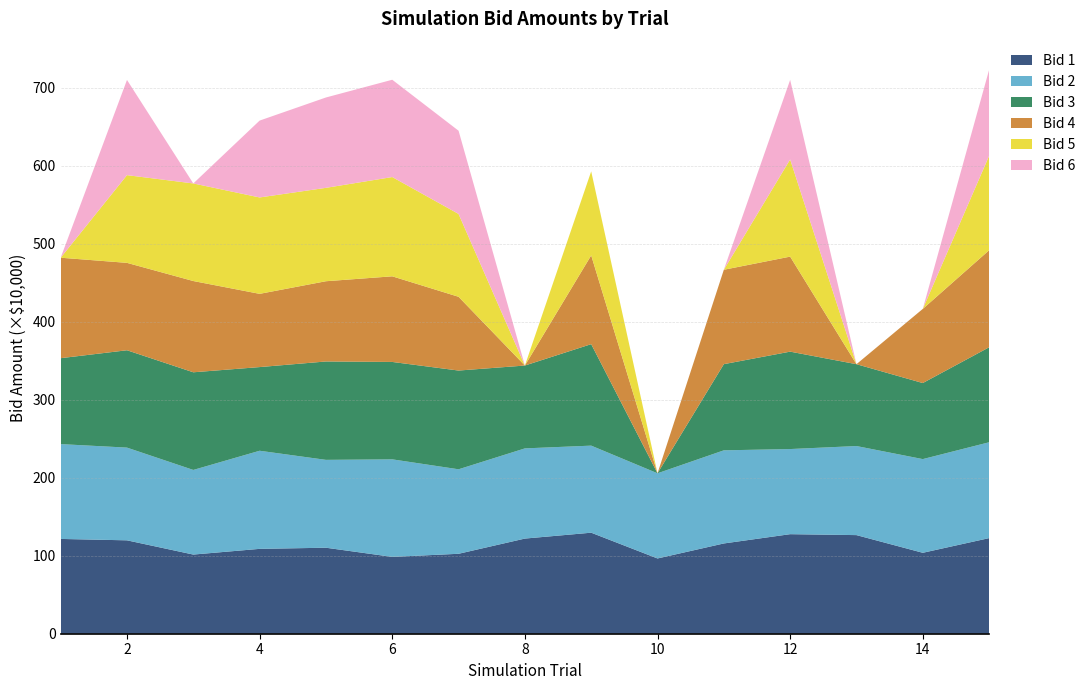

Reading left to right, what are all the values shown in this chart?

Bid 1: 1=1215308.4	2=1197423.2	3=1014848.8	4=1088027.7	5=1102636.3	6=985082.8	7=1024869.9	8=1219907.5	9=1295248.9	10=964952.1	11=1157245.9	12=1276284.8	13=1264327.7	14=1037627.5	15=1225728.0
Bid 2: 1=1215728.0	2=1188646.8	3=1084995.1	4=1257798.5	5=1126417.3	6=1250522.8	7=1083307.8	8=1156199.6	9=1116163.4	10=1091956.8	11=1193922.8	12=1091280.0	13=1141860.6	14=1201132.9	15=1228896.6
Bid 3: 1=1101529.5	2=1248146.7	3=1251886.5	4=1072635.3	5=1261356.5	6=1248791.8	7=1265854.0	8=1062213.4	9=1301076.6	10=0.0	11=1104807.3	12=1248873.1	13=1049344.3	14=975024.6	15=1217600.0
Bid 4: 1=1288035.4	2=1120464.4	3=1169959.2	4=938938.3	5=1028745.6	6=1097673.8	7=945626.4	8=0.0	9=1137735.6	10=0.0	11=1210150.8	12=1218226.7	13=0.0	14=950539.0	15=1243730.0
Bid 5: 1=0.0	2=1124582.7	3=1251126.2	4=1235846.5	5=1197320.6	6=1272848.5	7=1062235.4	8=0.0	9=1077724.6	10=0.0	11=0.0	12=1245840.3	13=0.0	14=0.0	15=1210232.8
Bid 6: 1=0.0	2=1220594.6	3=0.0	4=985459.6	5=1158418.5	6=1247371.5	7=1066729.5	8=0.0	9=0.0	10=0.0	11=0.0	12=1020101.7	13=0.0	14=0.0	15=1102838.9